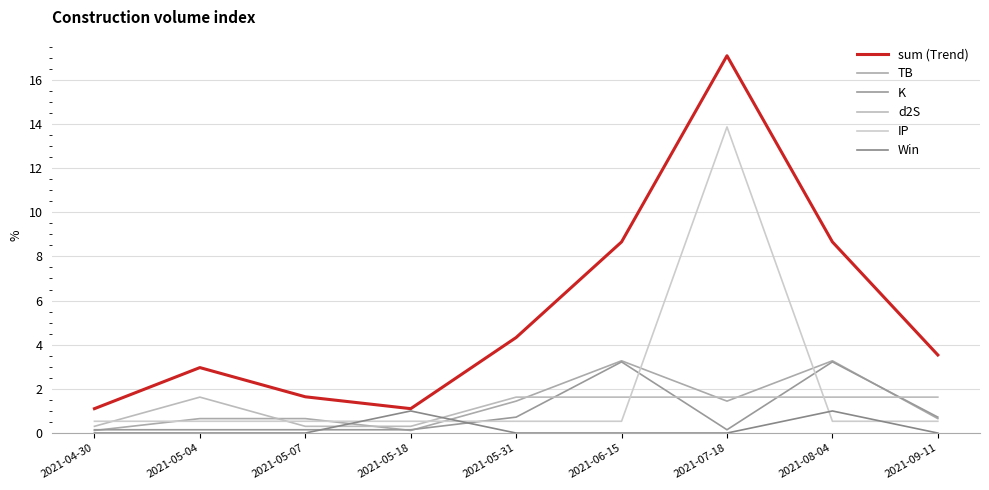

Between 2021-05-31 and 2021-09-11, which is larger?

2021-05-31